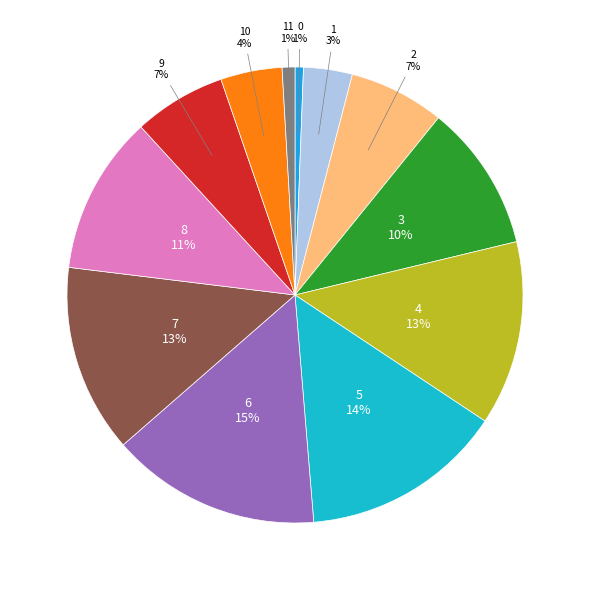

To the nearest percent, what is the difference between the largest and smallest slice percentages?

14%